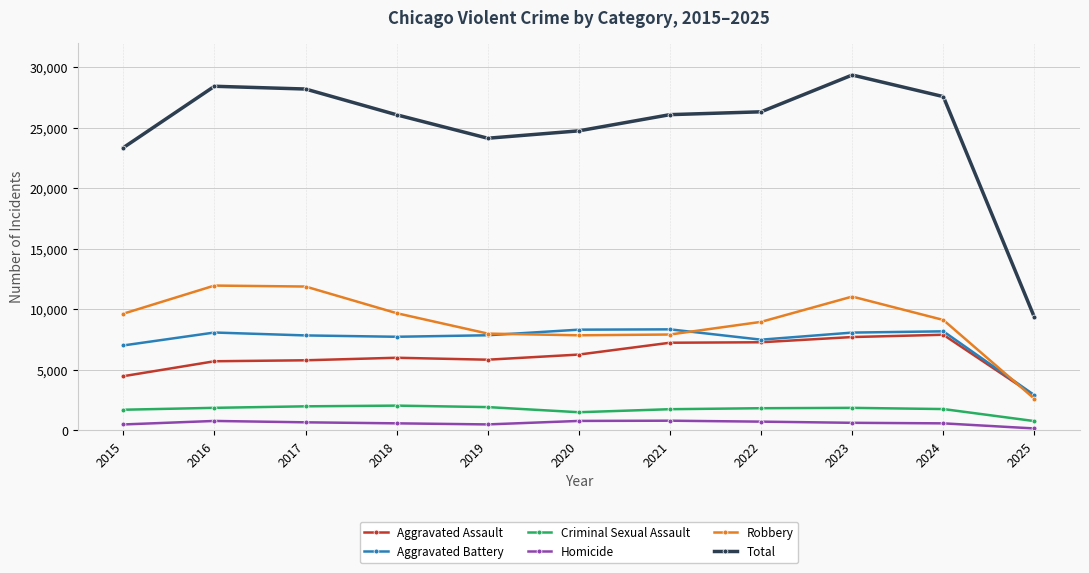

At how many categories does at least one series exceed 8227?

11